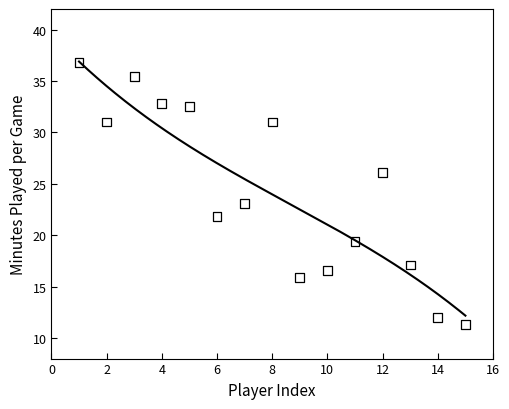

What is the range of X values (max minus min)?

14.0